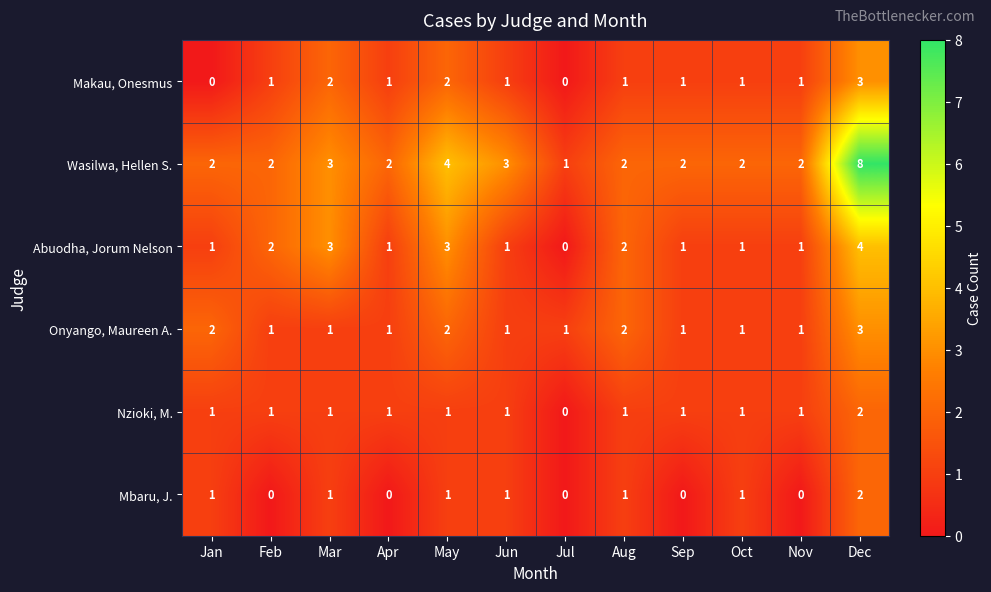

Which series has the widest spread of values?

Wasilwa, Hellen S.